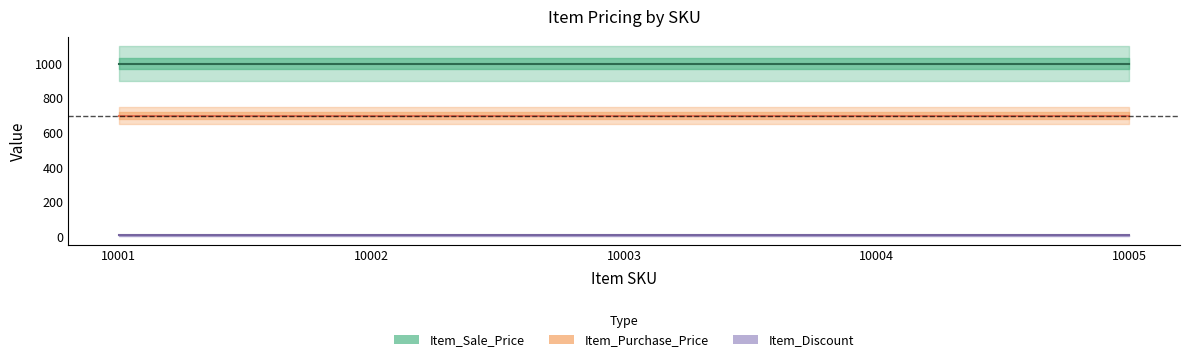

Rank the categories by Item_Purchase_Price value from lowest to highest.

10001, 10002, 10003, 10004, 10005